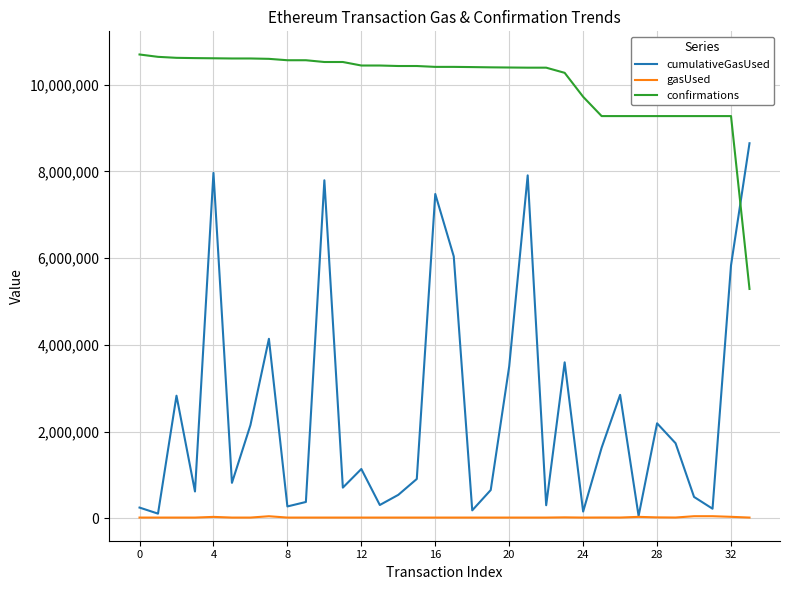

Is this an area chart (filled region under the line)?

No